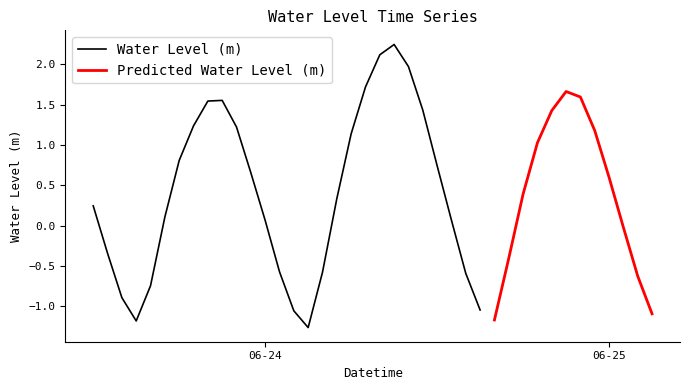

How many negative values are there?

15